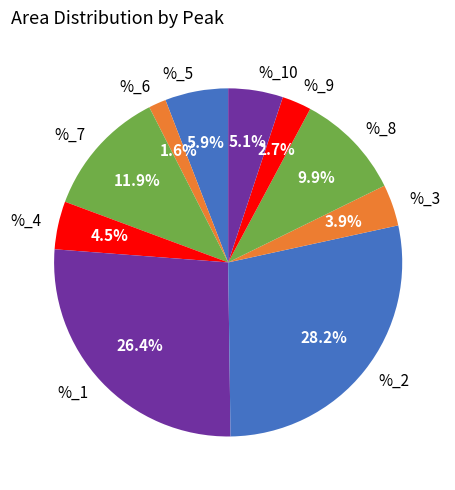

What is the largest slice in the pie chart?

%_2